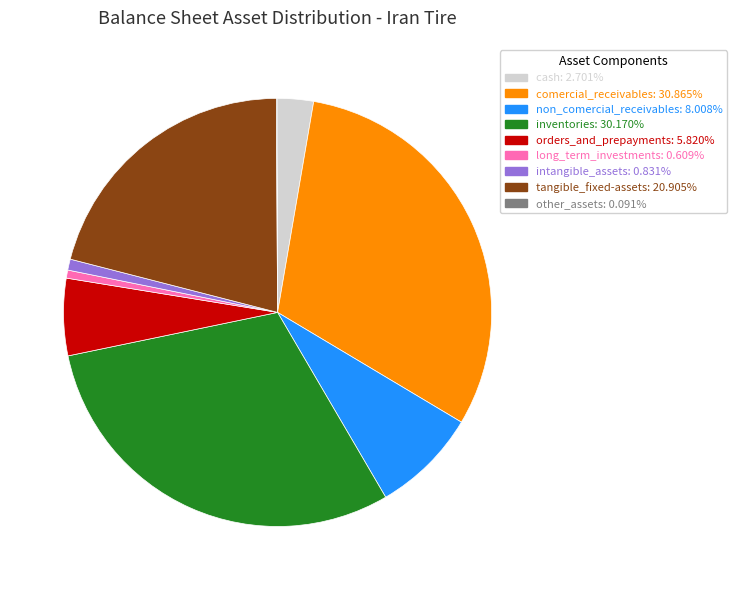

Does comercial_receivables account for over 50% of the chart?

No